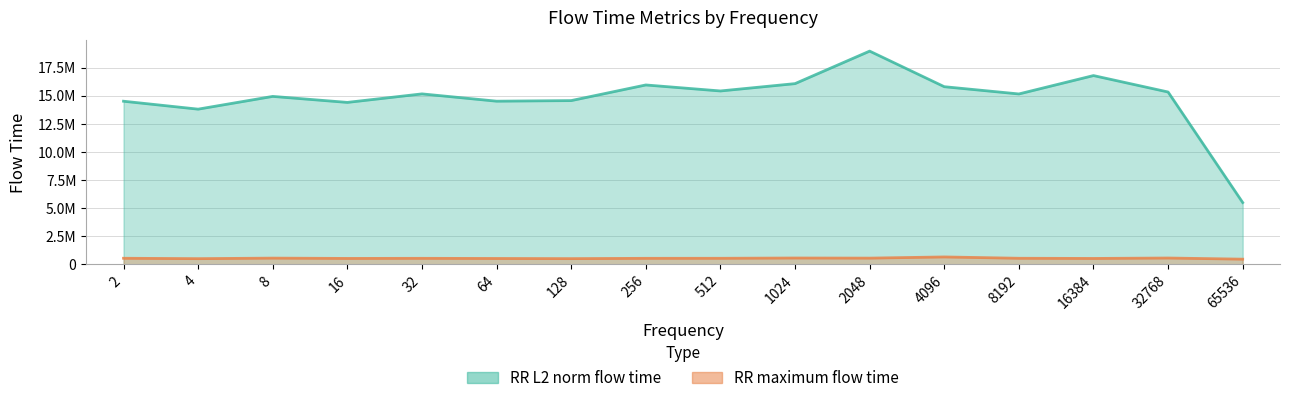

True or false: RR_maximum_flow_time and RR_L2_norm_flow_time intersect in this chart.

False